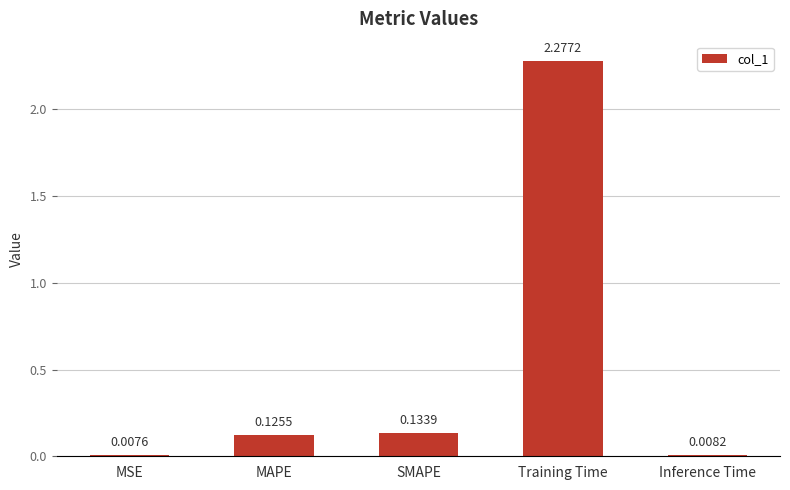

What is the sum of the values at SMAPE and Training Time?

2.4